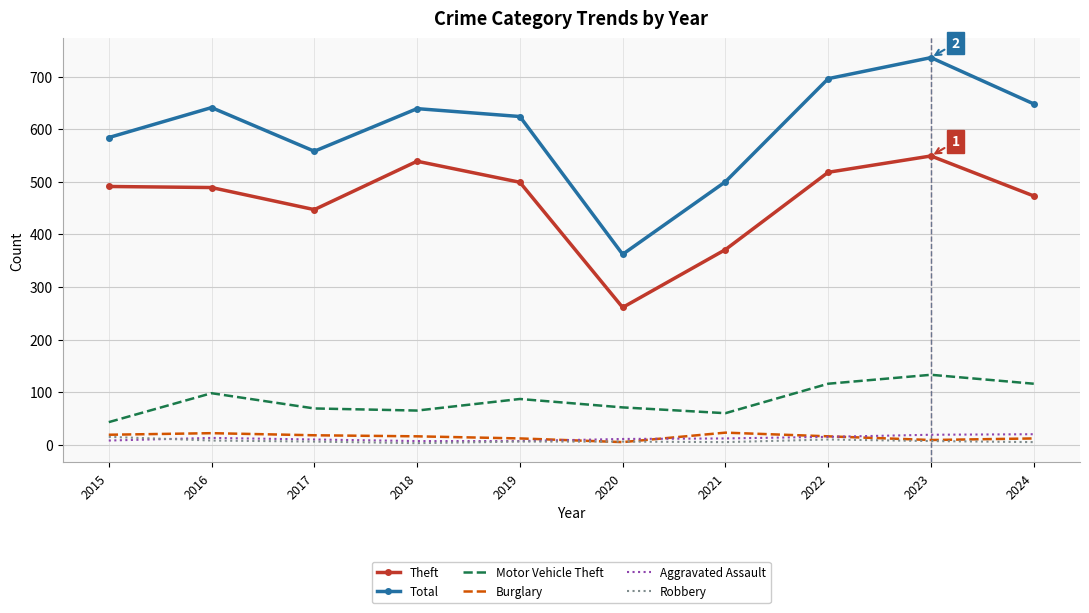

What is the minimum value for Robbery?

3